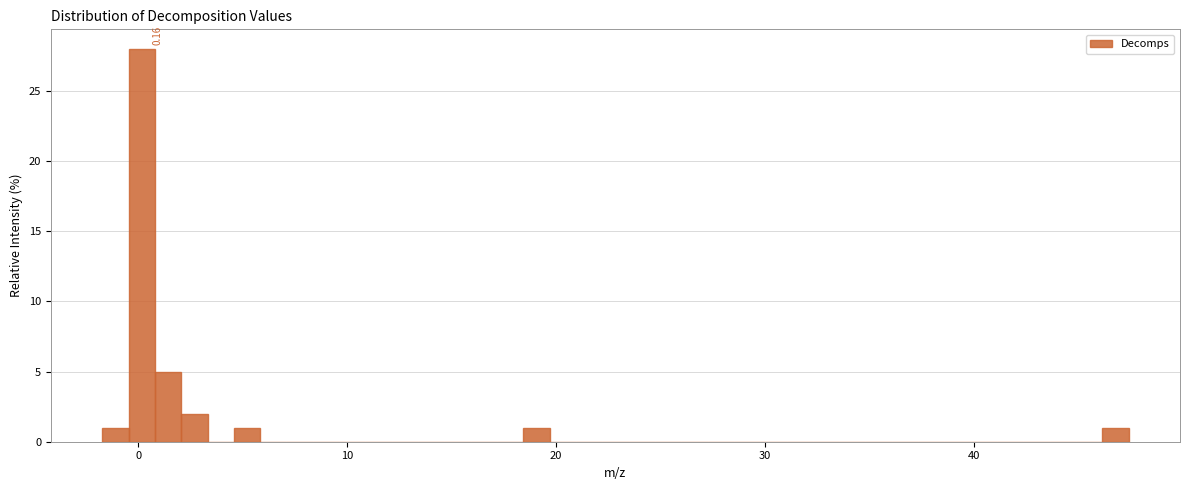

Read against the x-axis, roughly where is the centre of the tallest bar?

0